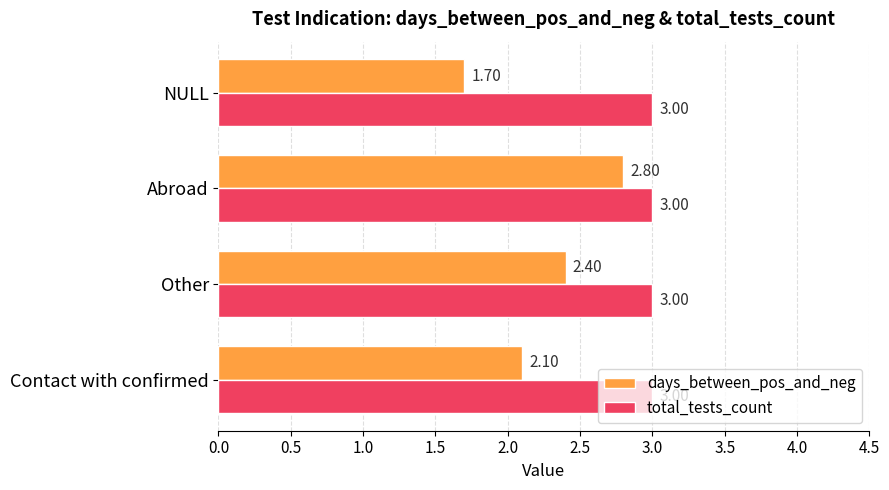

Which category has the highest value in the days_between_pos_and_neg series?

Abroad